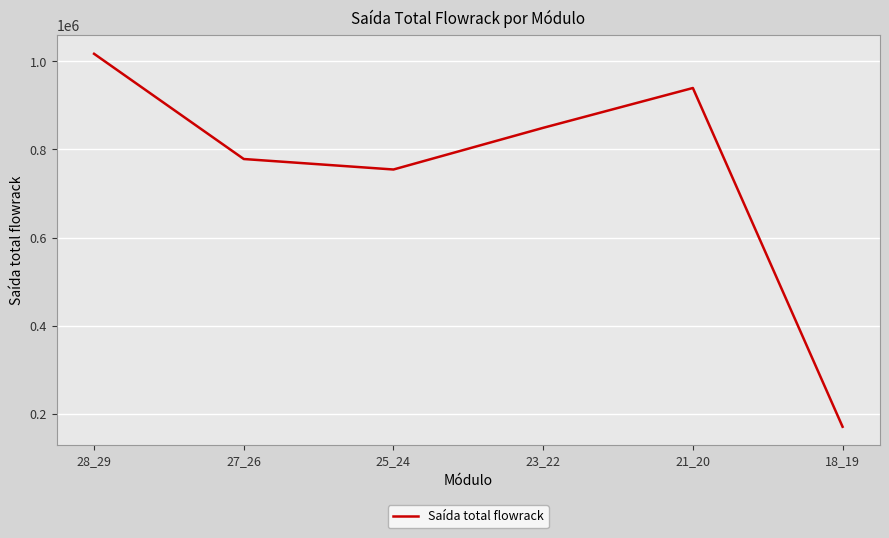

What is the ratio of the value at 23_22 to the value at 28_29?

0.8